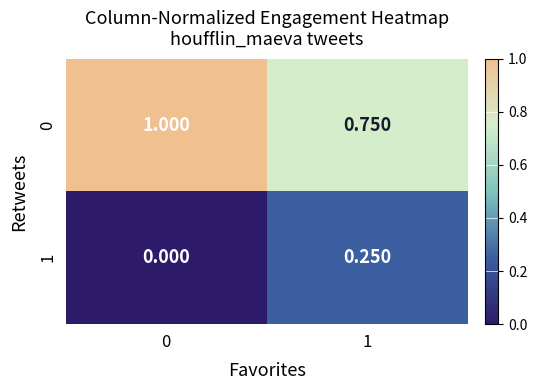

Rank the series by their maximum value, from lowest to highest.

1, 0